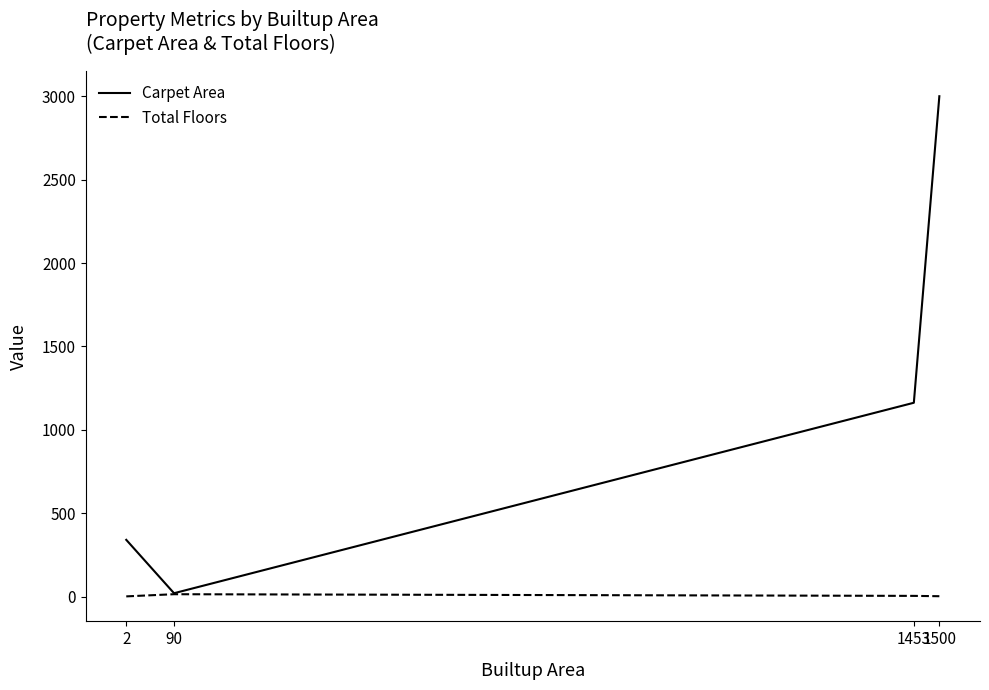

At 1500, list the series in order from smallest to largest.

Total Floors, Carpet Area